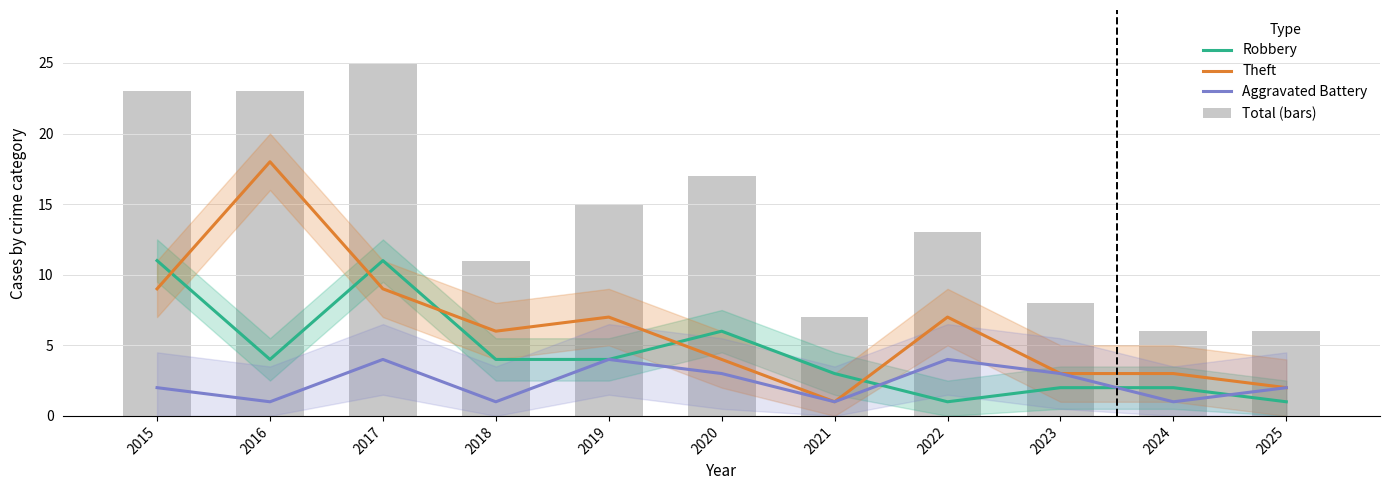

Reading right to left, extract all data points from this chart.

Robbery: 1	2	2	1	3	6	4	4	11	4	11
Theft: 2	3	3	7	1	4	7	6	9	18	9
Aggravated Battery: 2	1	3	4	1	3	4	1	4	1	2
Total (bars): 6	6	8	13	7	17	15	11	25	23	23